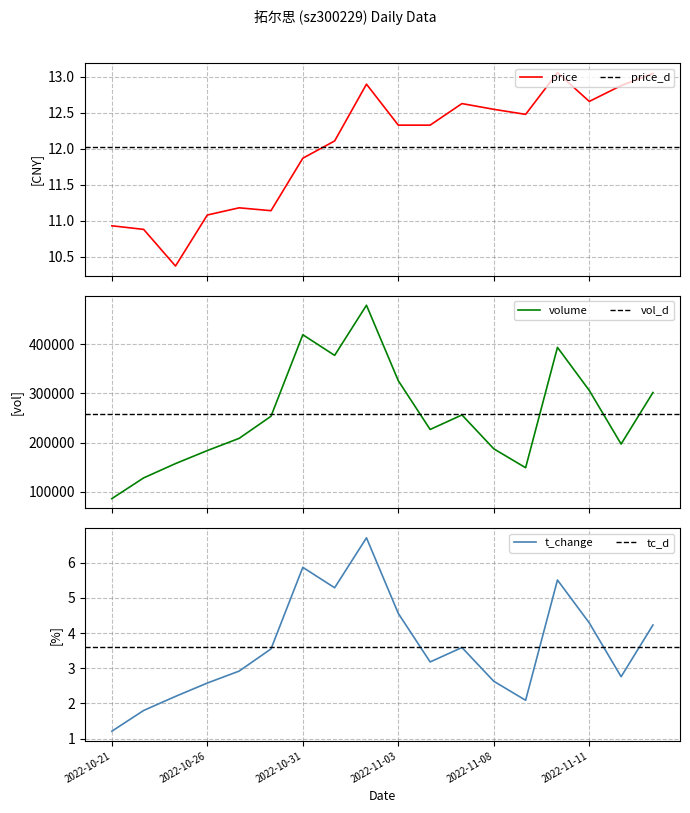

Which series has the widest spread of values?

volume